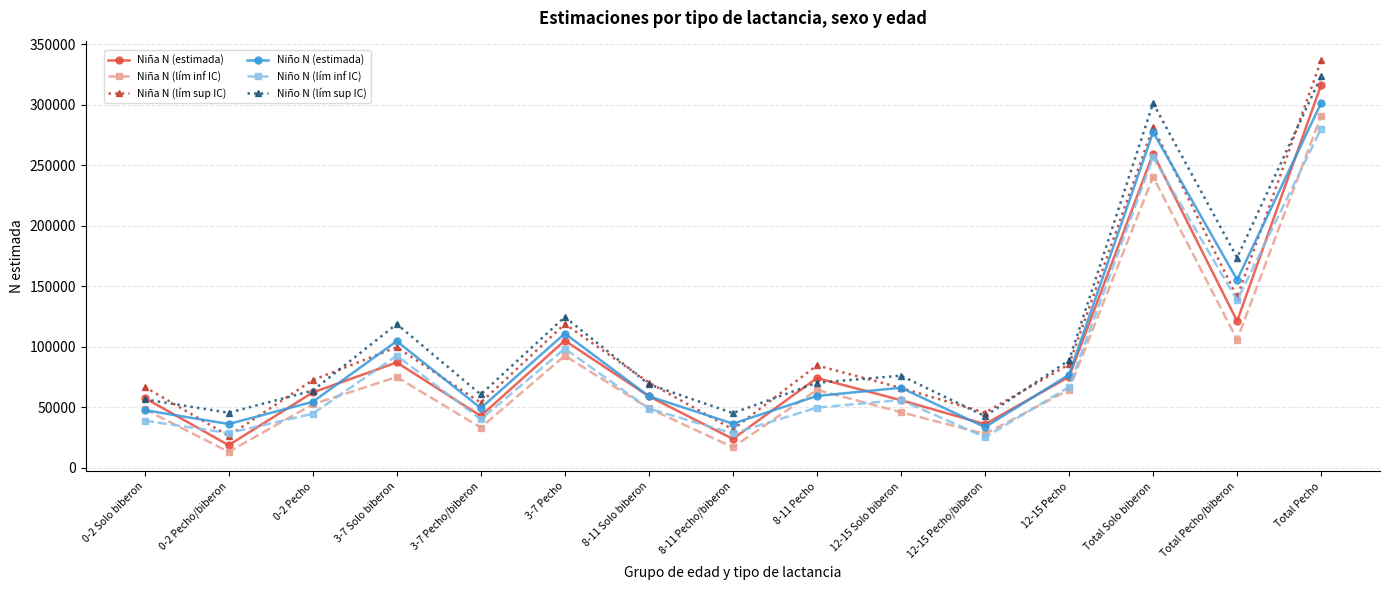

Where is the first local minimum for Niña N (lím sup IC)?

0-2 Pecho/biberon